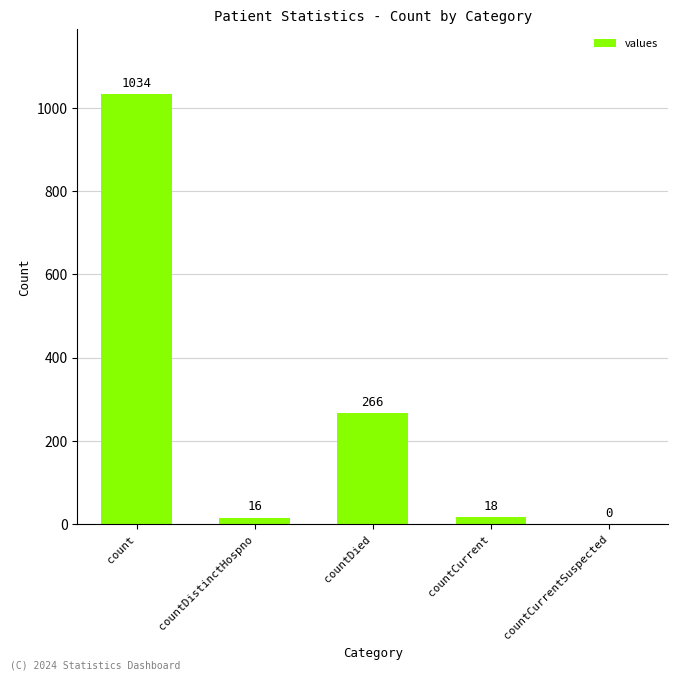

What is the sum of the values at countDistinctHospno and countCurrentSuspected?

16